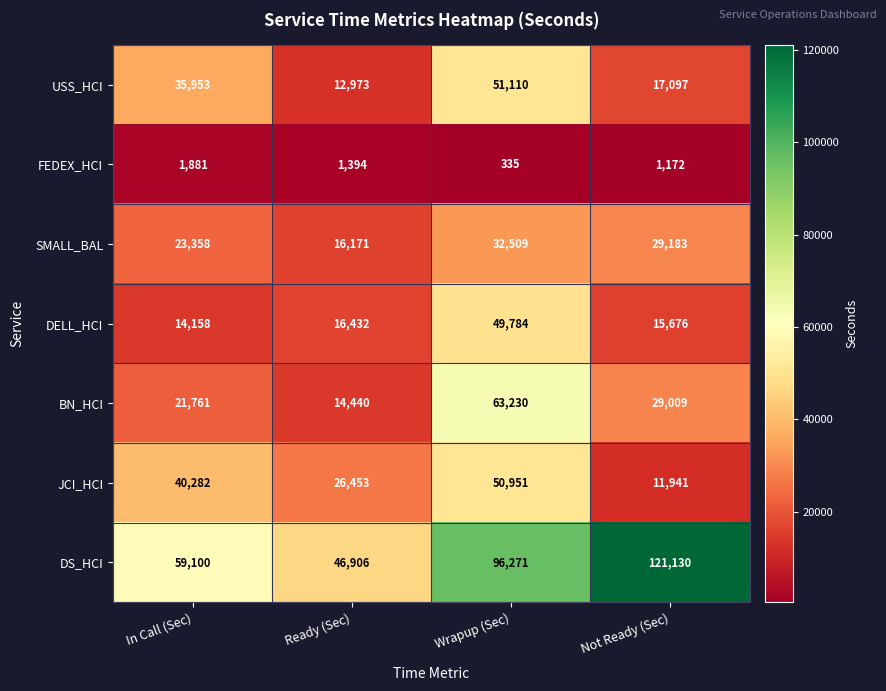

What is the highest value of the USS_HCI series?

51110